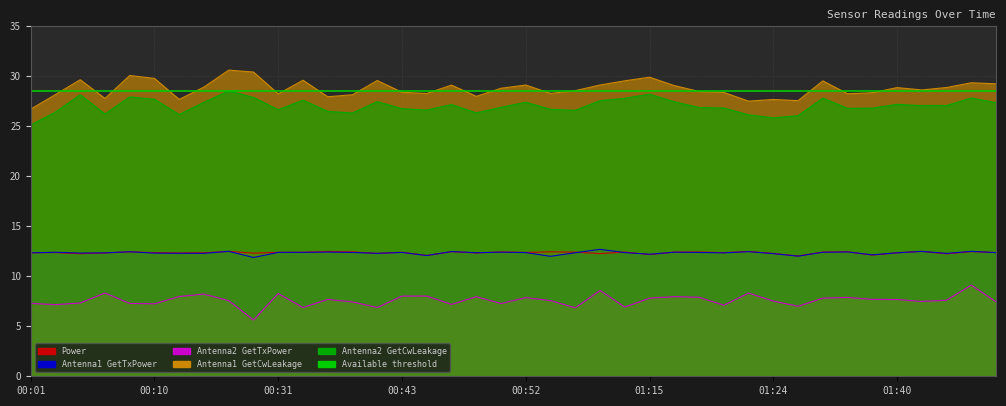

What is the value of the Antenna2 GetCwLeakage point at the 33rd from the left?

27.8